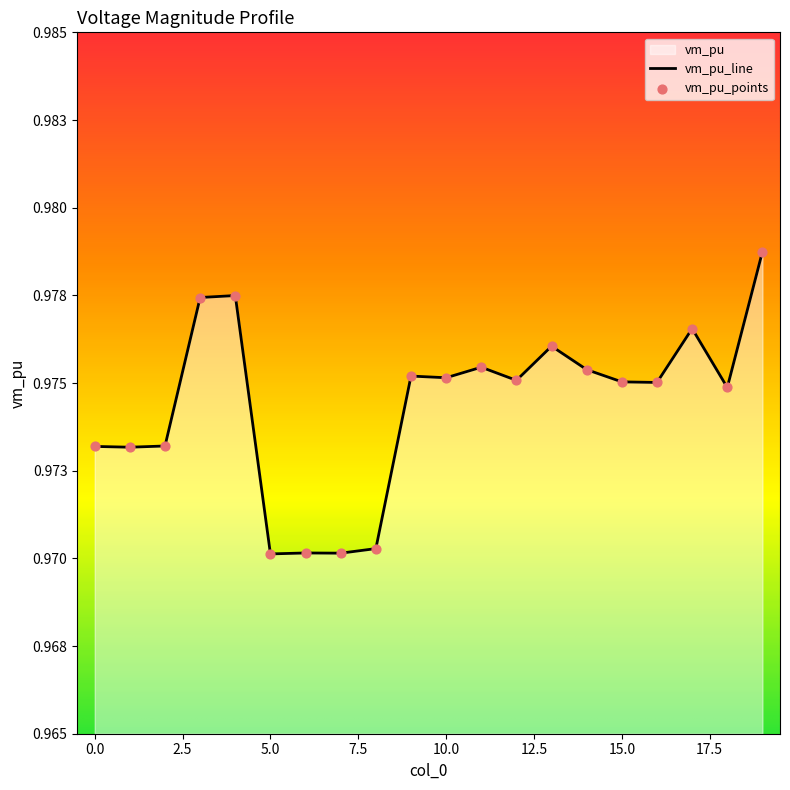

Between 12 and 18, which is larger?

12